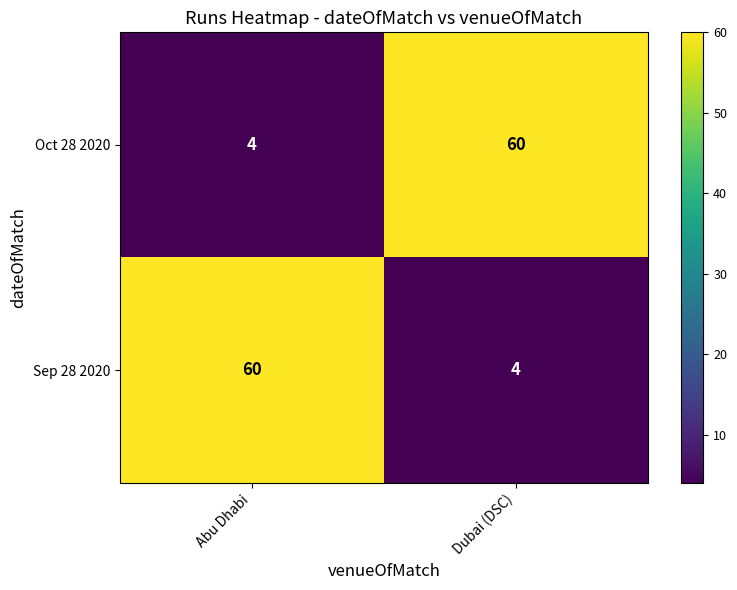

What is the difference between the highest and lowest values at Abu Dhabi?

56